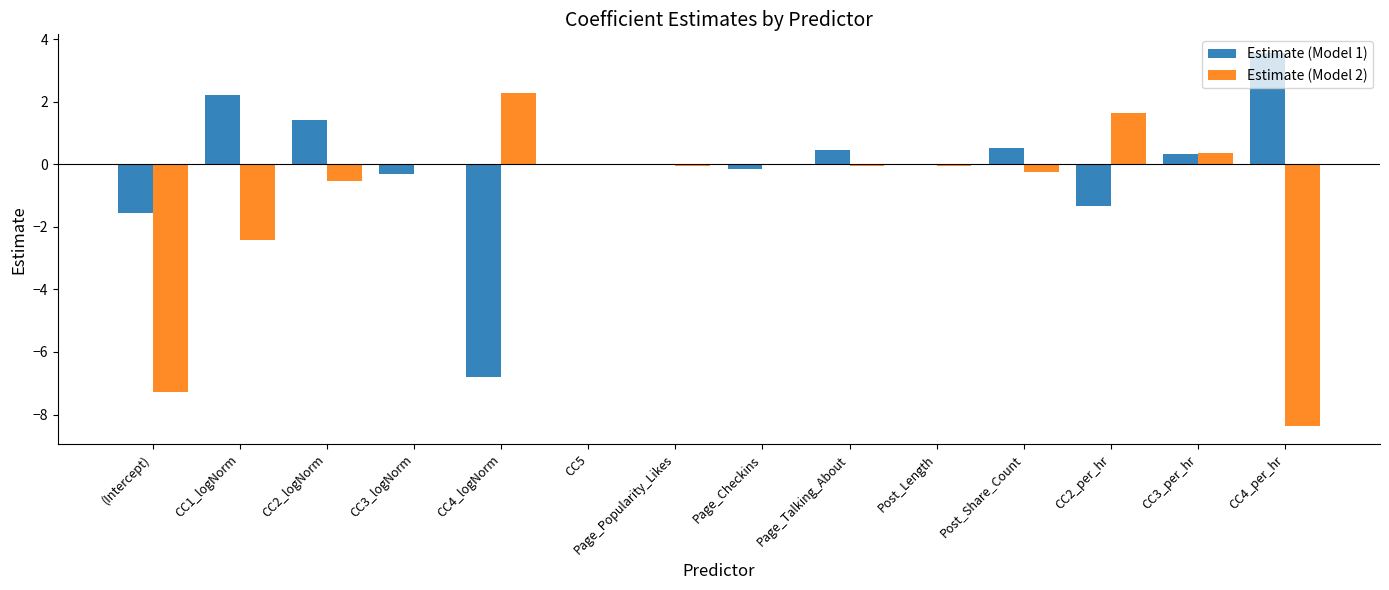

Are the bars horizontal?

No